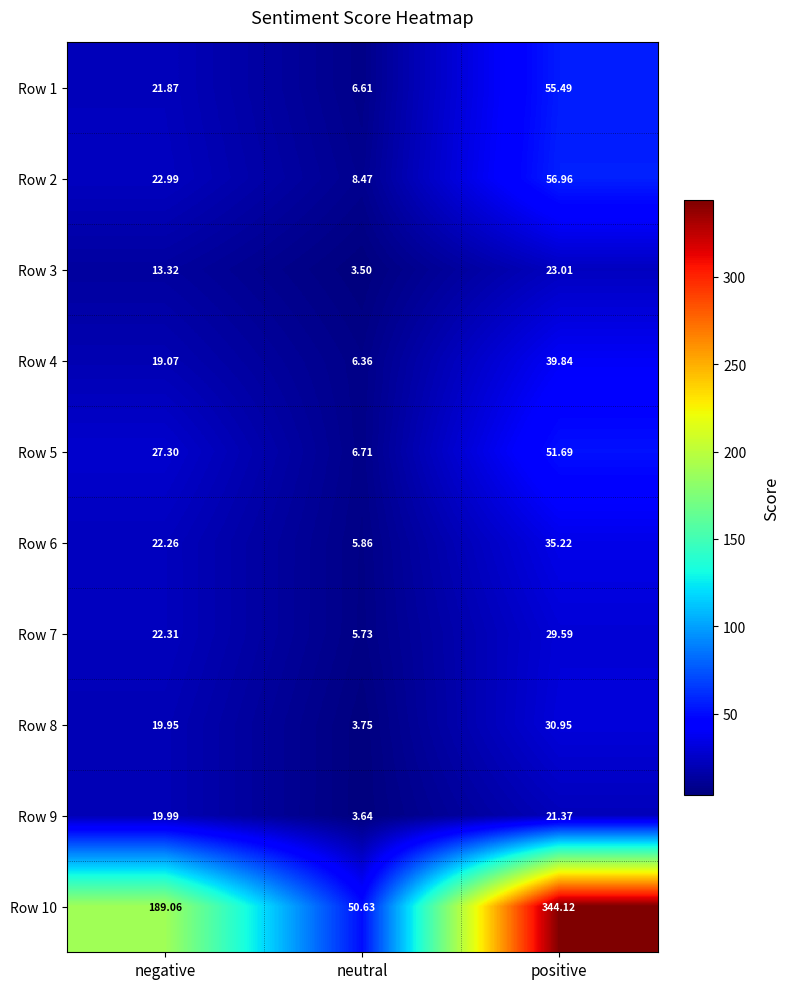

Where is Row 3 nearest to the value 13?

negative